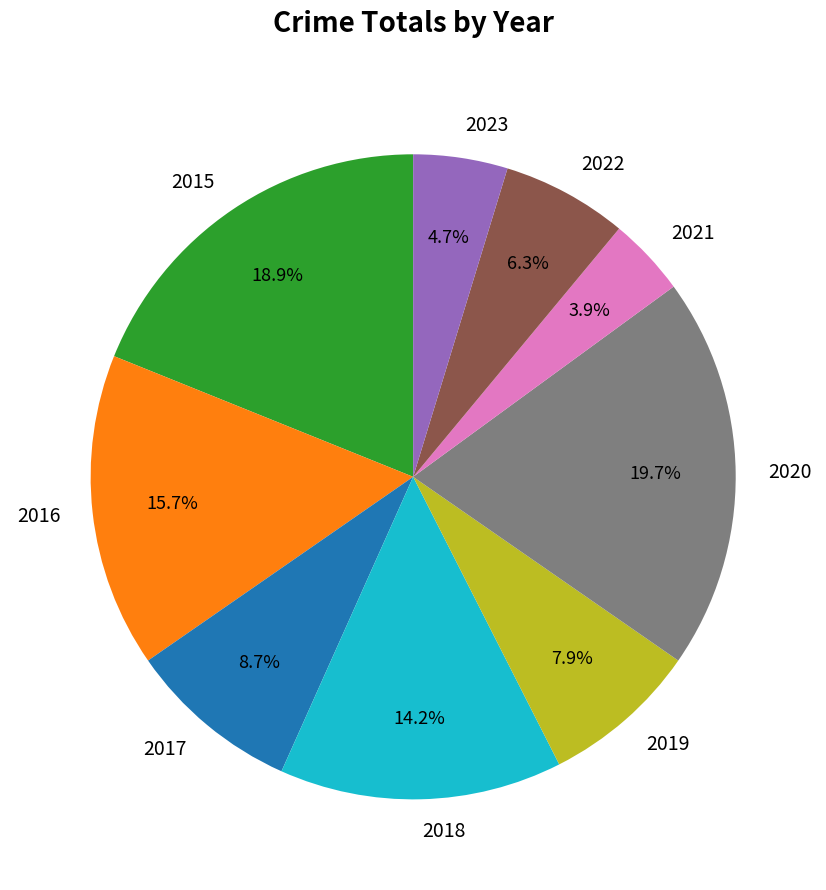

Count the number of slices in the pie.

9